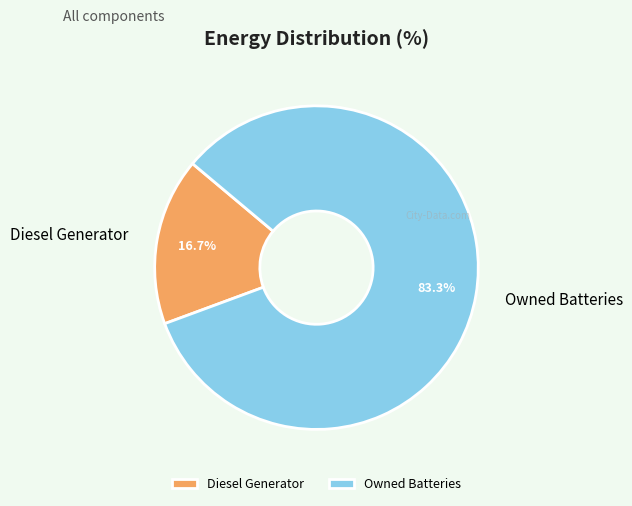

Does Owned Batteries represent more than half of the total?

Yes